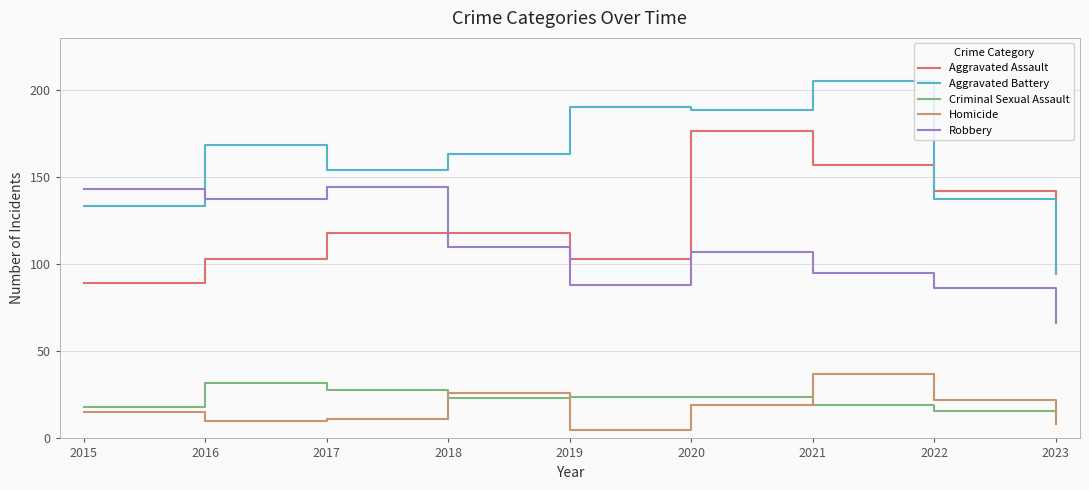

What is the spread (max minus min) of values at 2023?

88